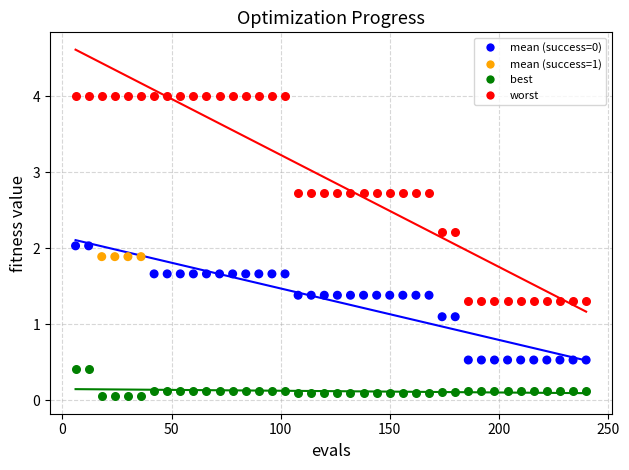

Across all data points, what is the range of X values (max minus min)?

234.0